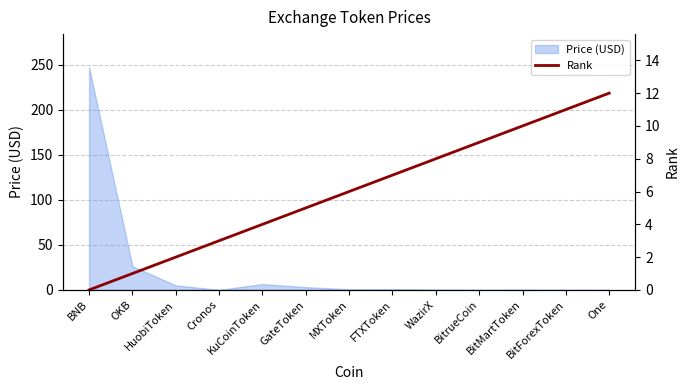

True or false: the data has more than 2 interior local peaks.

False